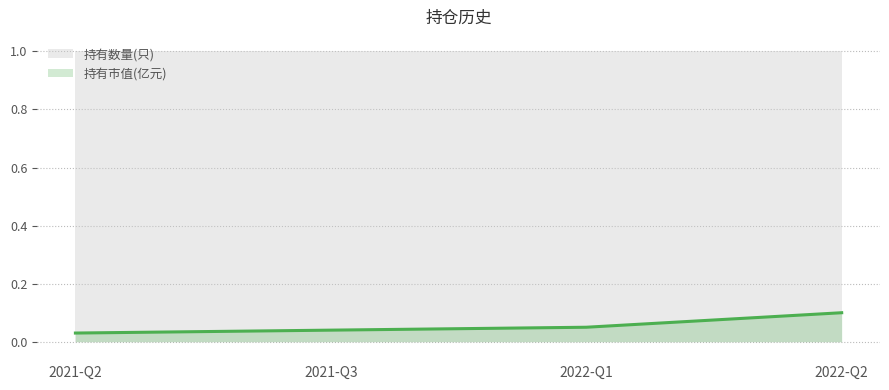

Reading right to left, what are all the values shown in this chart?

2022-Q2=0.1	2022-Q1=0.1	2021-Q3=0.0	2021-Q2=0.0